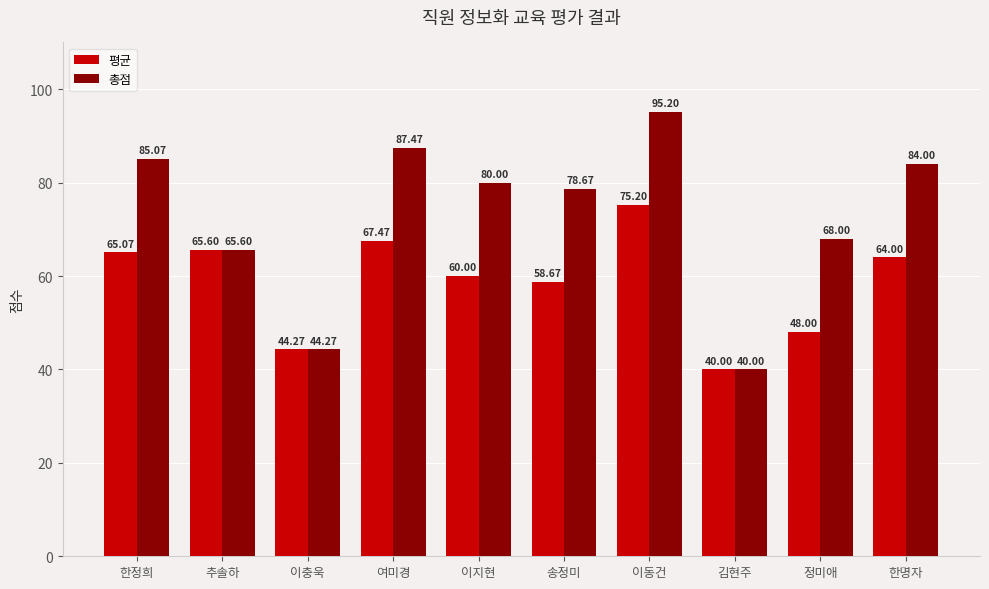

What is the sum of the 평균 values at 한정희 and 추솔하?

130.7